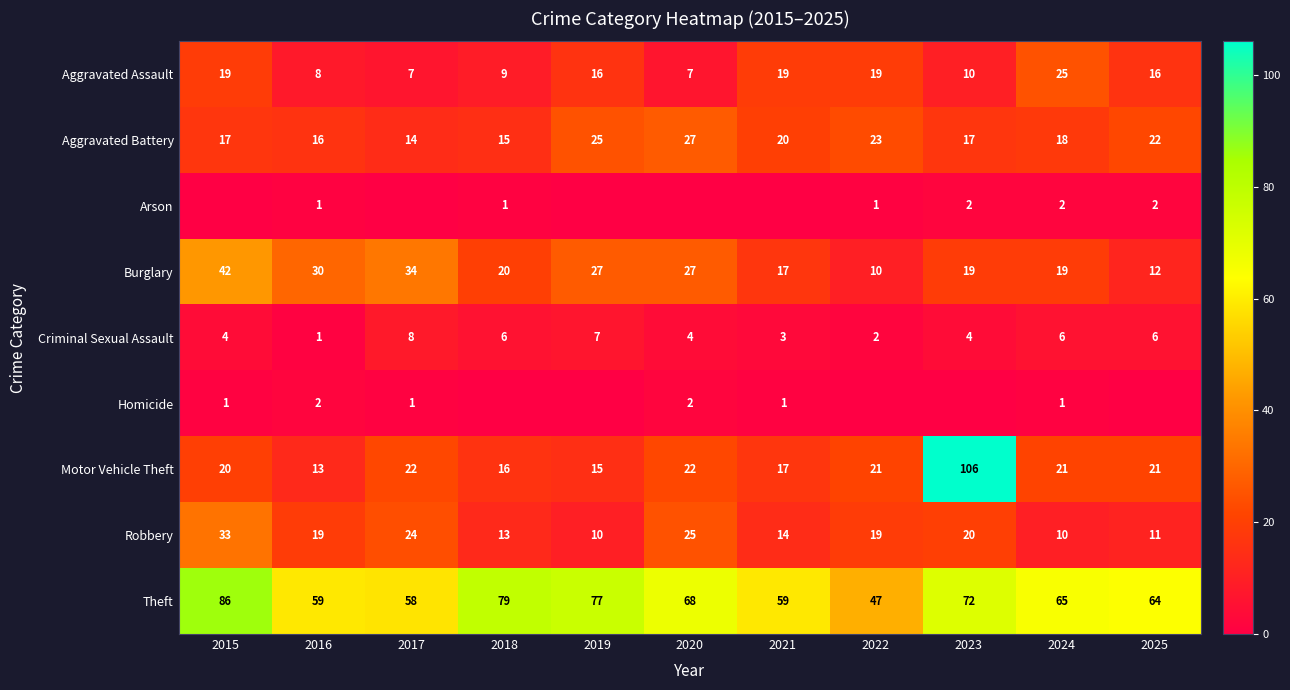

Is it true that Aggravated Assault equals 24 at 2019?

False